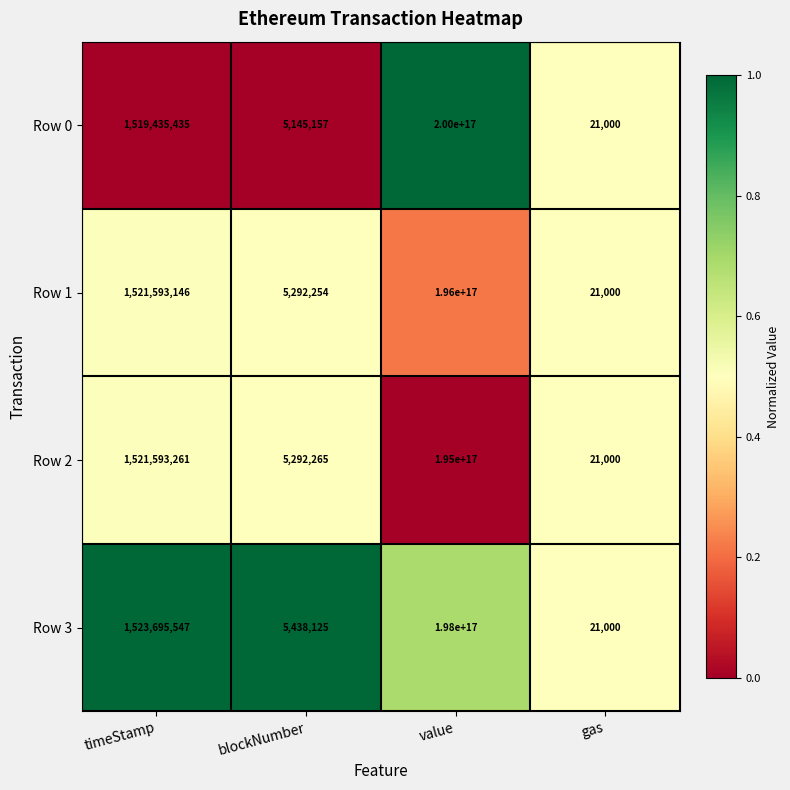

How many data points does each series have?

4